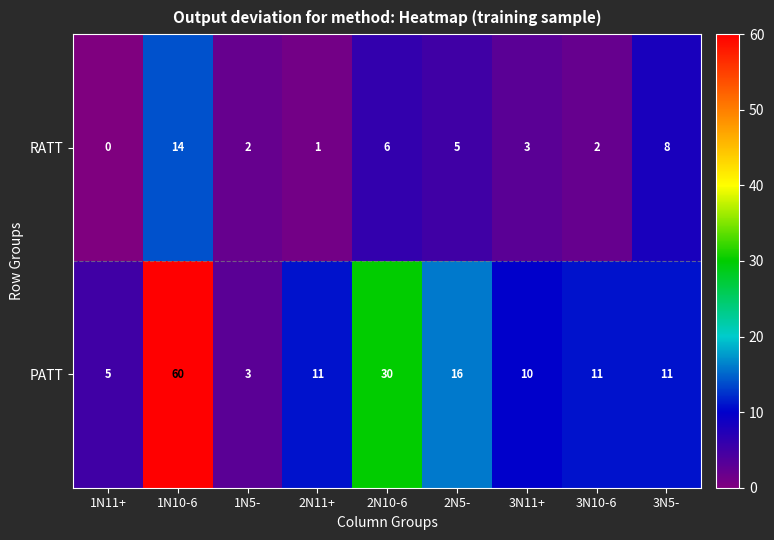

What is the total value across all series at 2N11+?

12